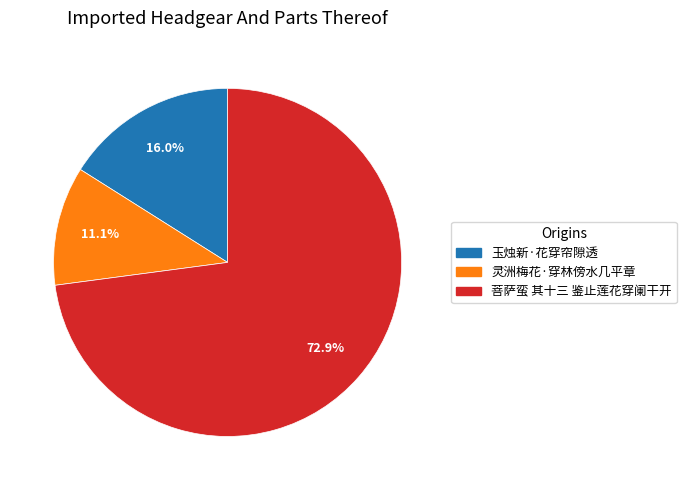

What percentage is the 菩萨蛮 其十三 鉴止莲花穿阑干开 slice, to the nearest percent?

73%